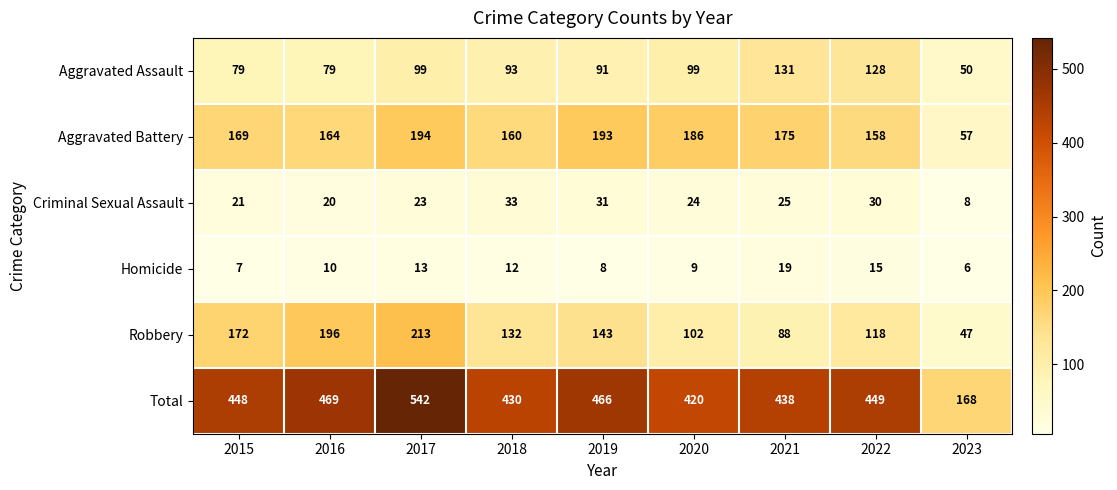

At how many categories does at least one series exceed 51?

9